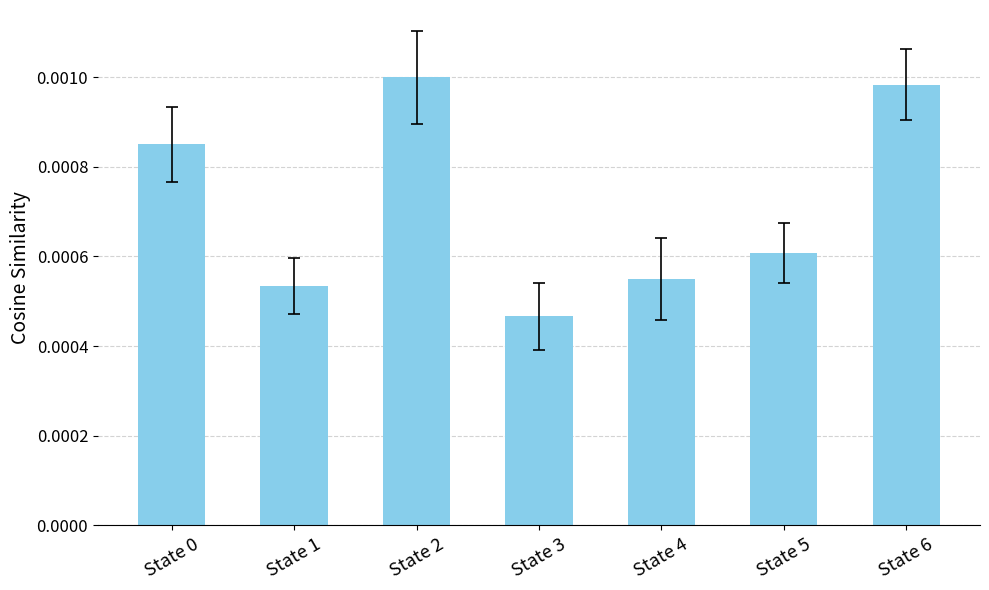

At which label is the value closest to 0?

State 3